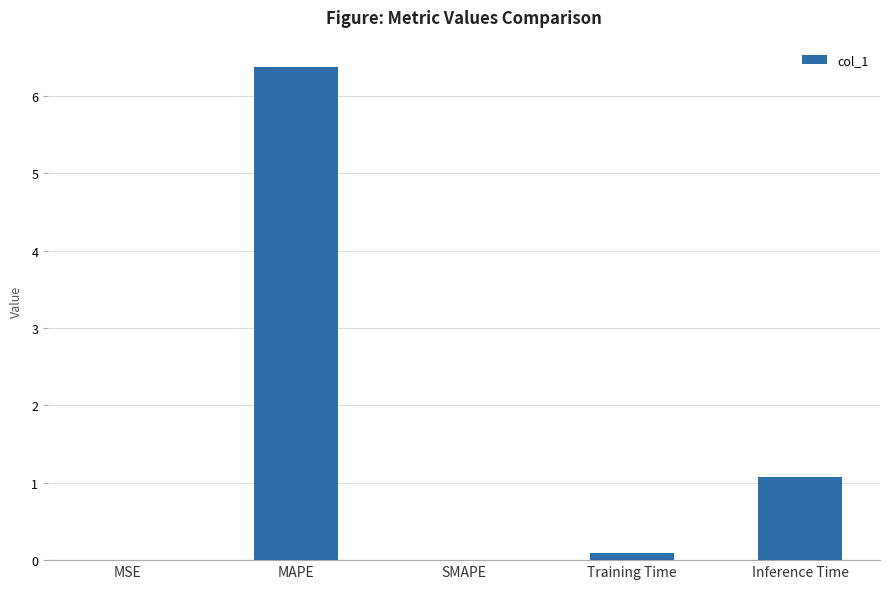

The value at MAPE is 6.4. True or false?

True